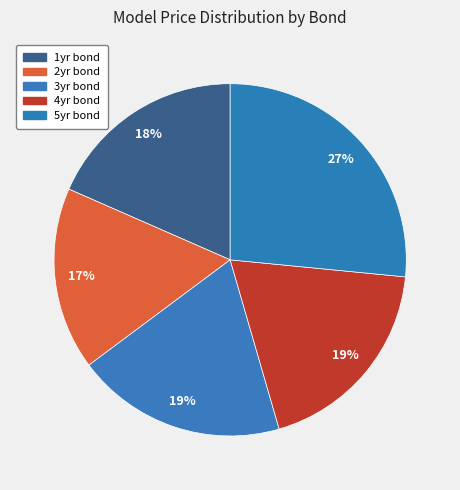

How many slices are in this pie chart?

5